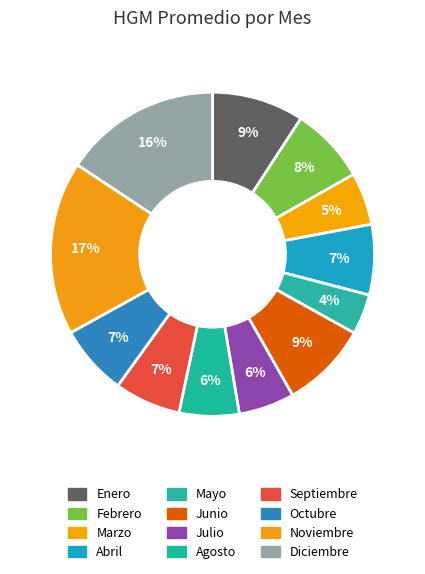

True or false: Septiembre accounts for 7% of the total.

True